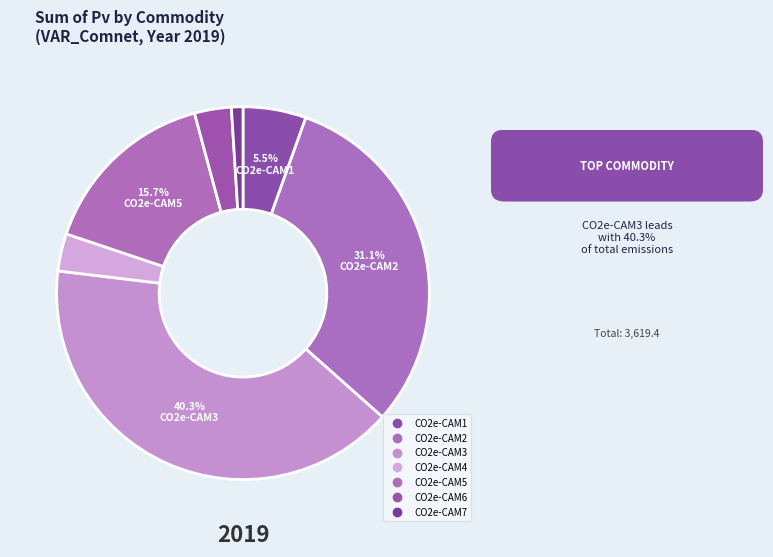

To the nearest percent, what is the average slice percentage?

14%